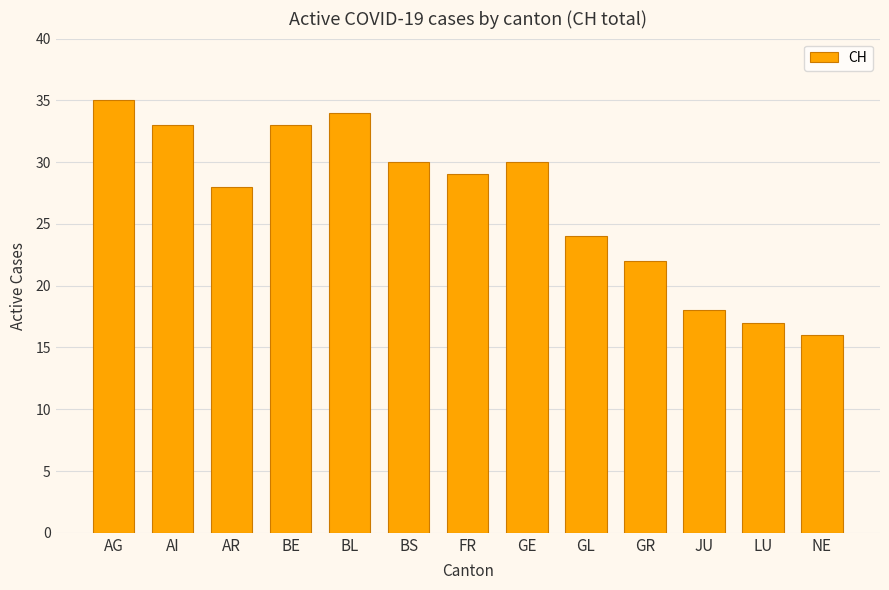

Where does the data first go above 29?

AG